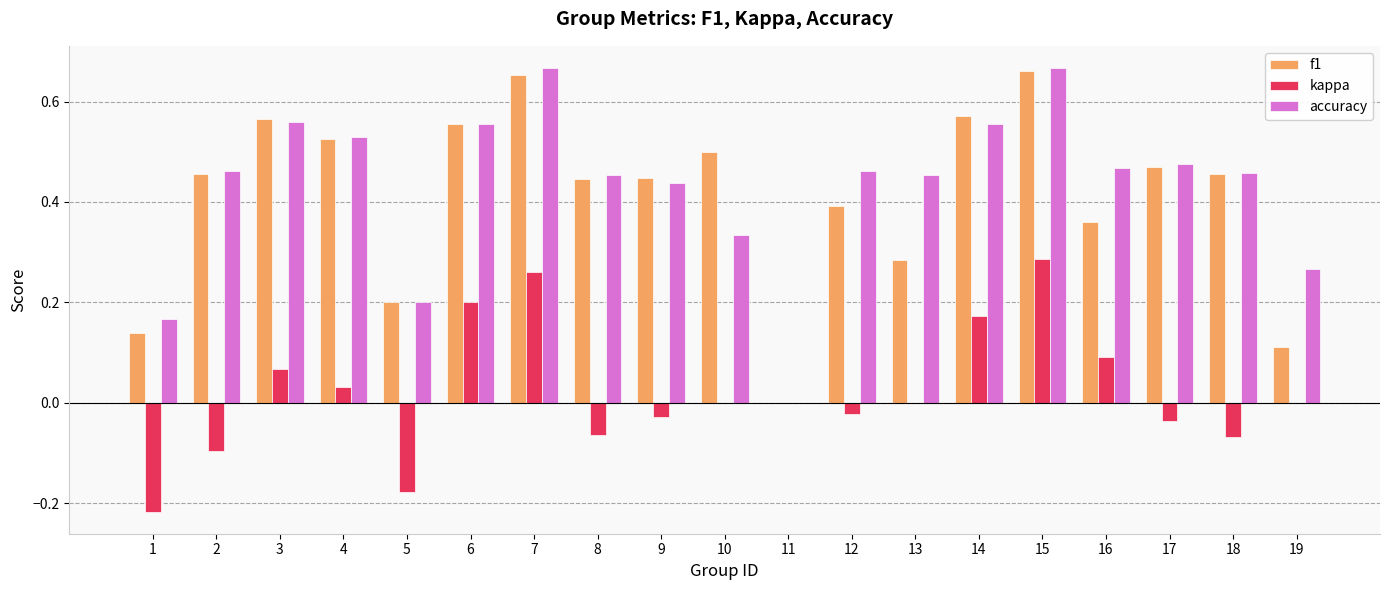

What is the total value across all series at 9?

0.9